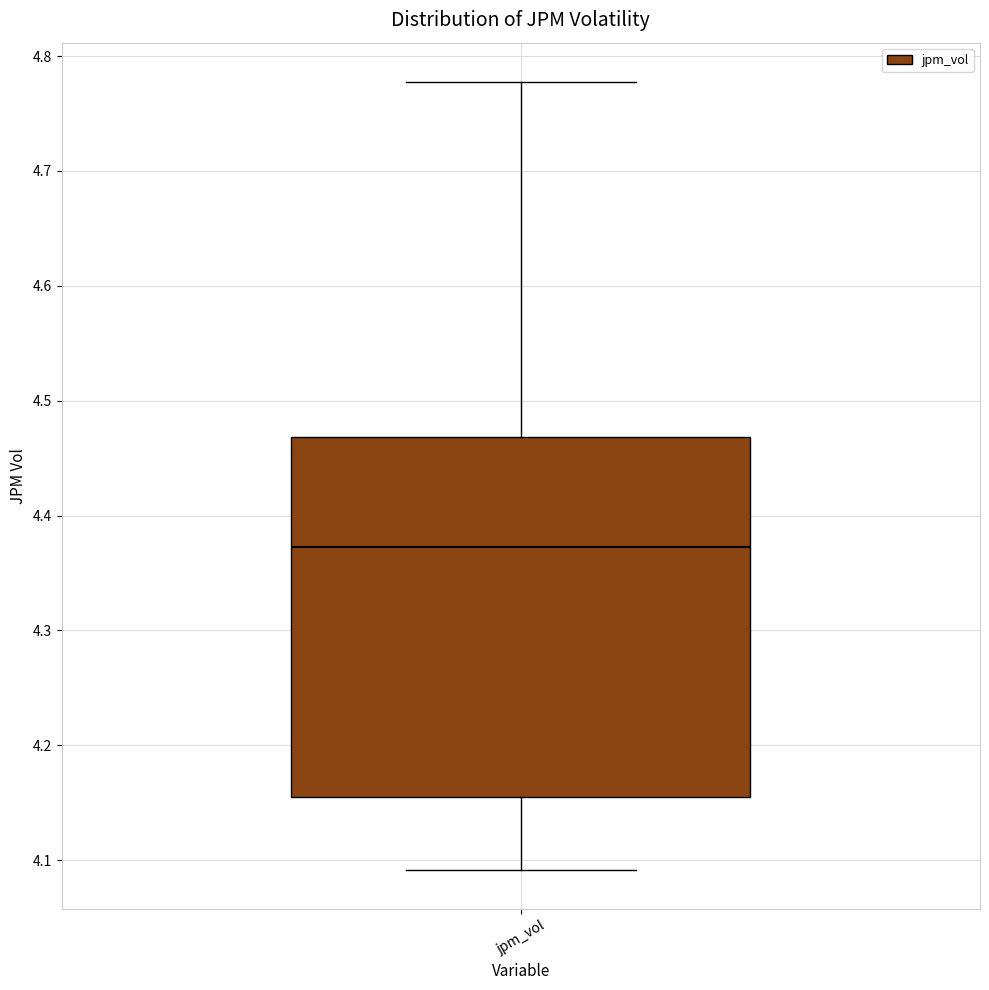

Transcribe this box plot: give where the median line is, the range the box spans, and where the two whiskers end, as read against the y-axis. The values are not printed on the chart, so give them approximately, as read against the axis.

median 4.37, box 4.16 to 4.47, whiskers 4.09 to 4.78